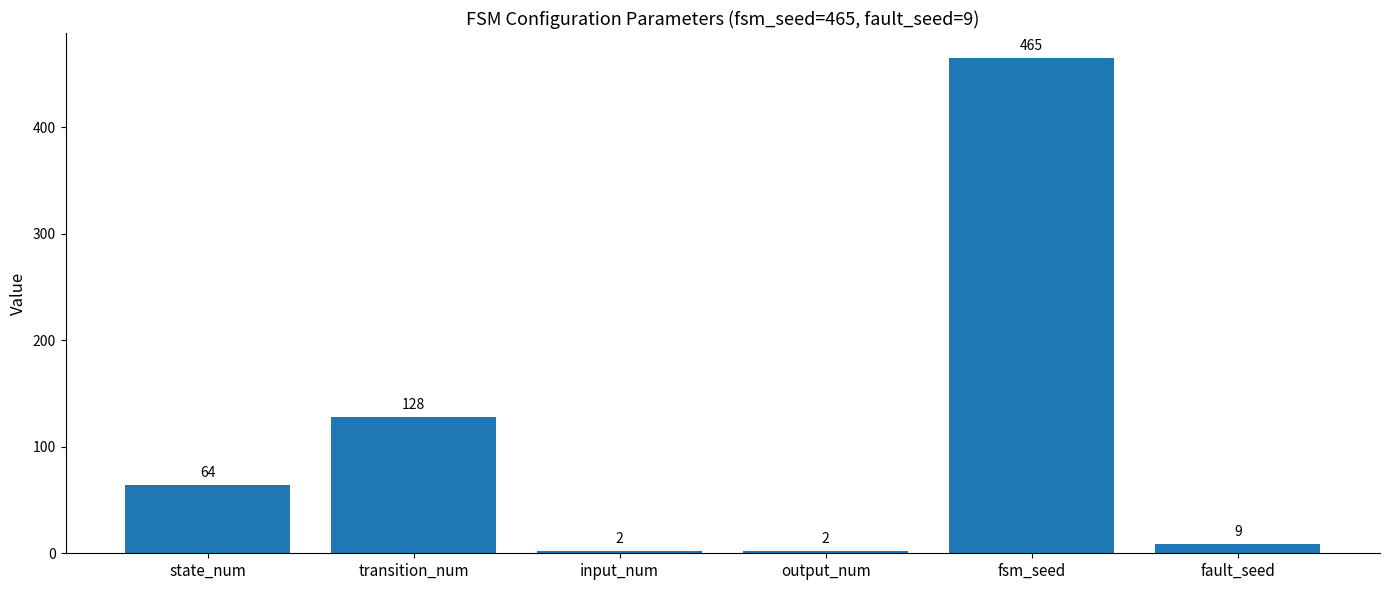

The value at transition_num is 225. True or false?

False